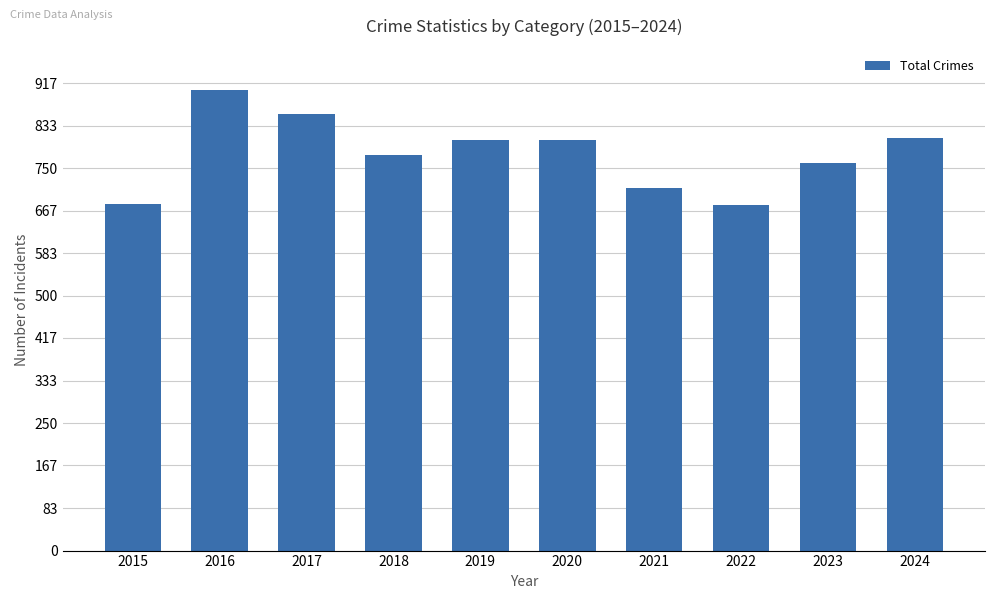

What is the value of the 7th bar from the left?

712